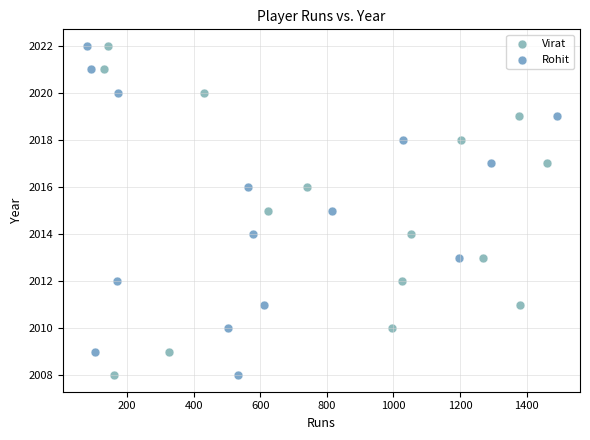

What are all the series names shown in the legend?

Virat, Rohit